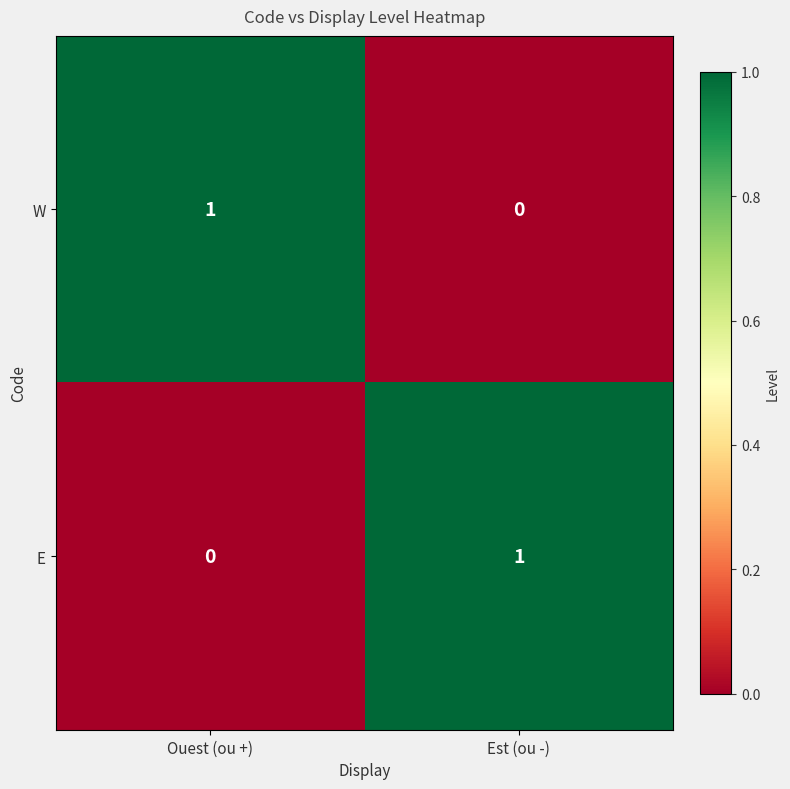

True or false: W has a value of -1 at Est (ou -).

False